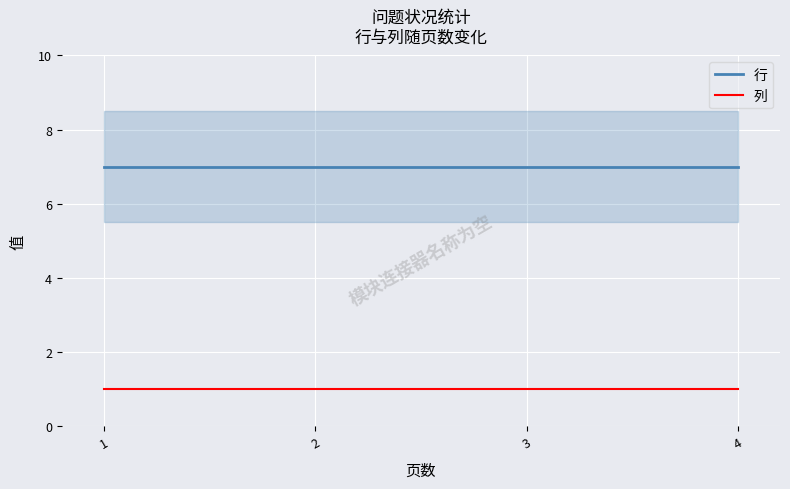

Reading left to right, extract all data points from this chart.

行: 7	7	7	7
列: 1	1	1	1